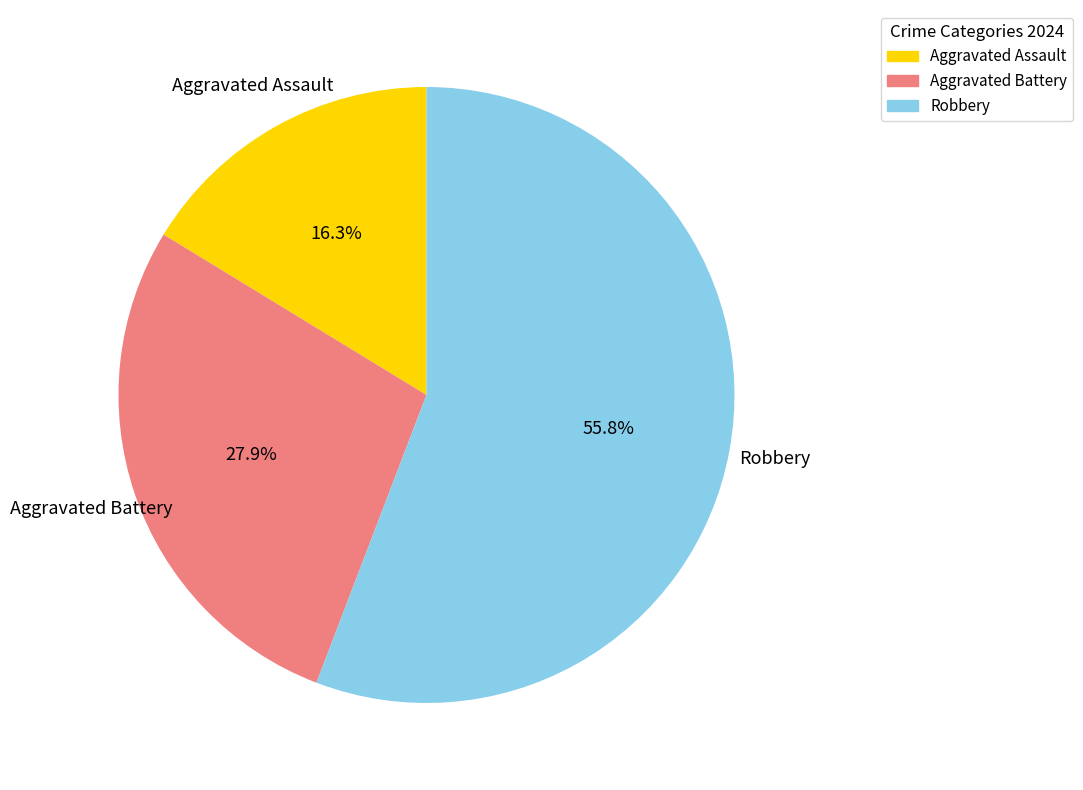

Which category has the smallest portion of the pie?

Aggravated Assault